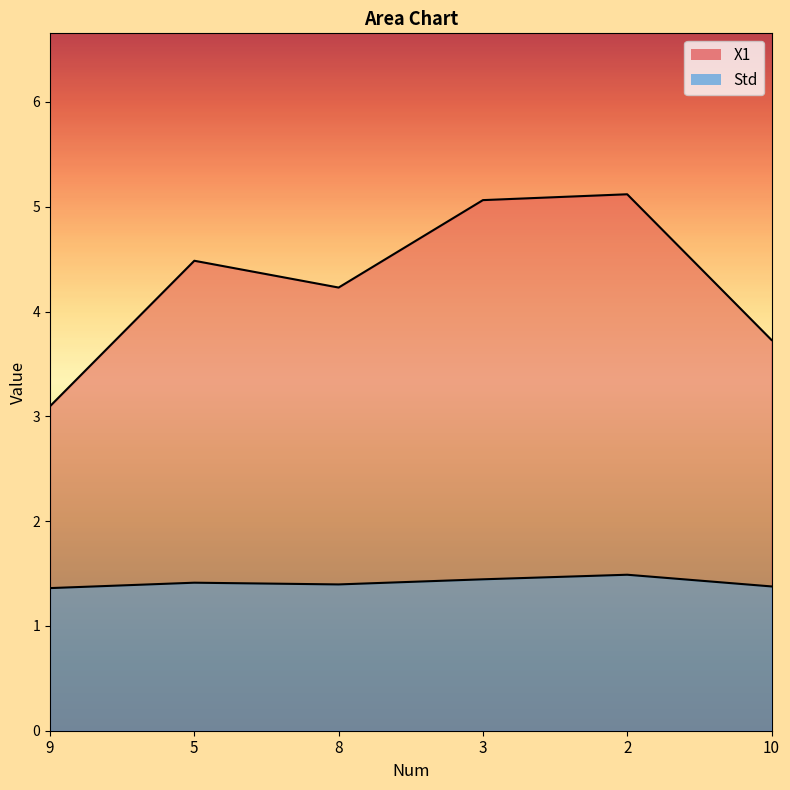

True or false: Std has more than 1 interior local peaks.

True